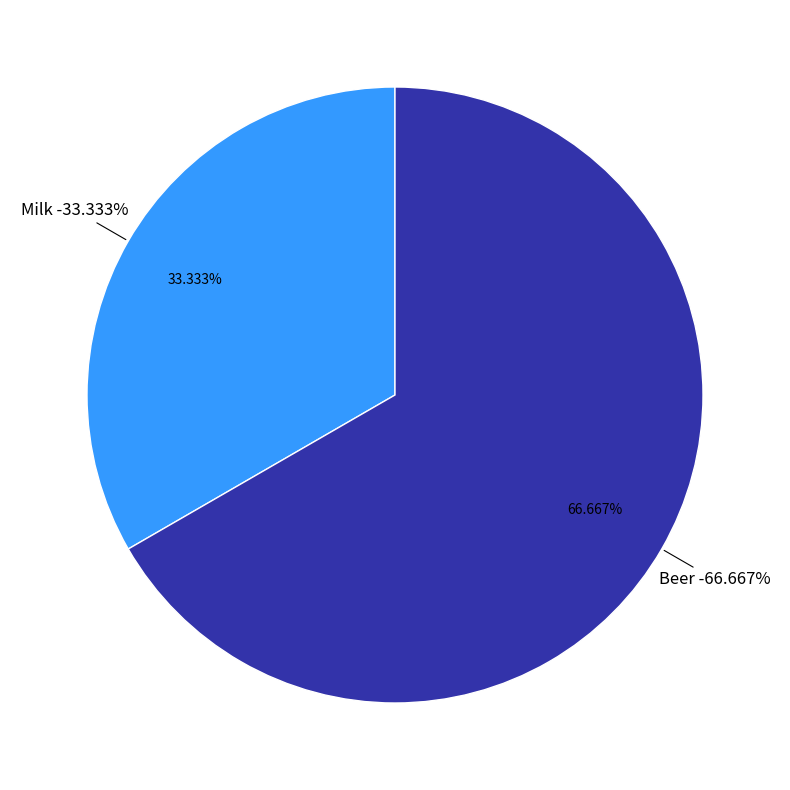

What is the largest slice in the pie chart?

Beer